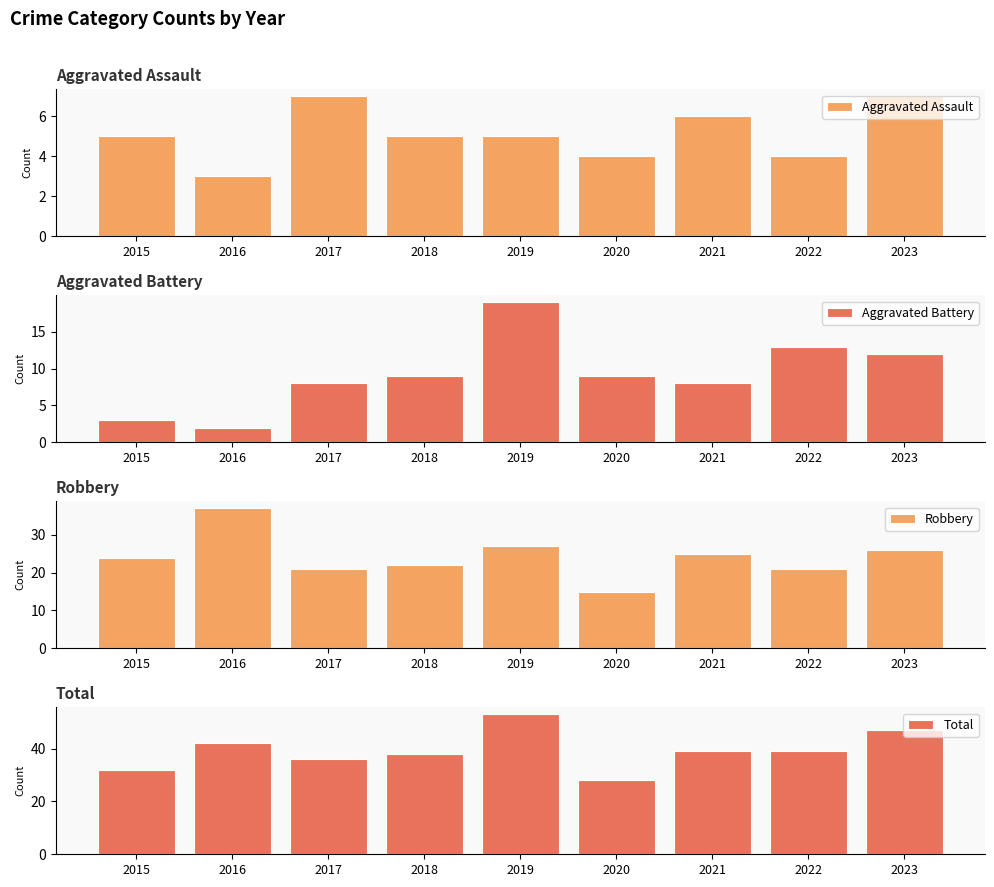

At which category is the sum across all series the highest?

2019